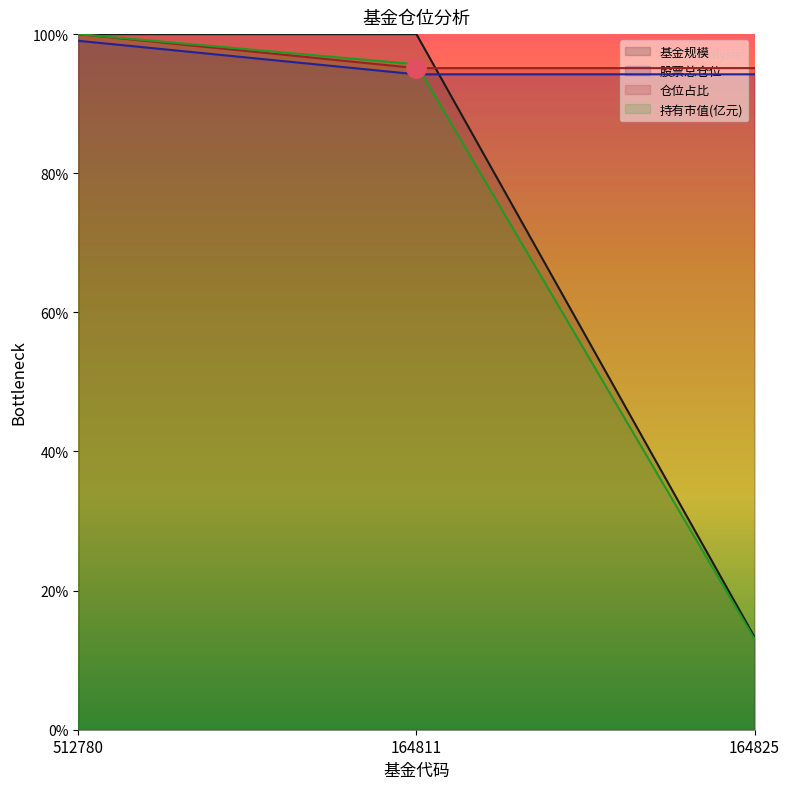

What position from the left is 512780?

1